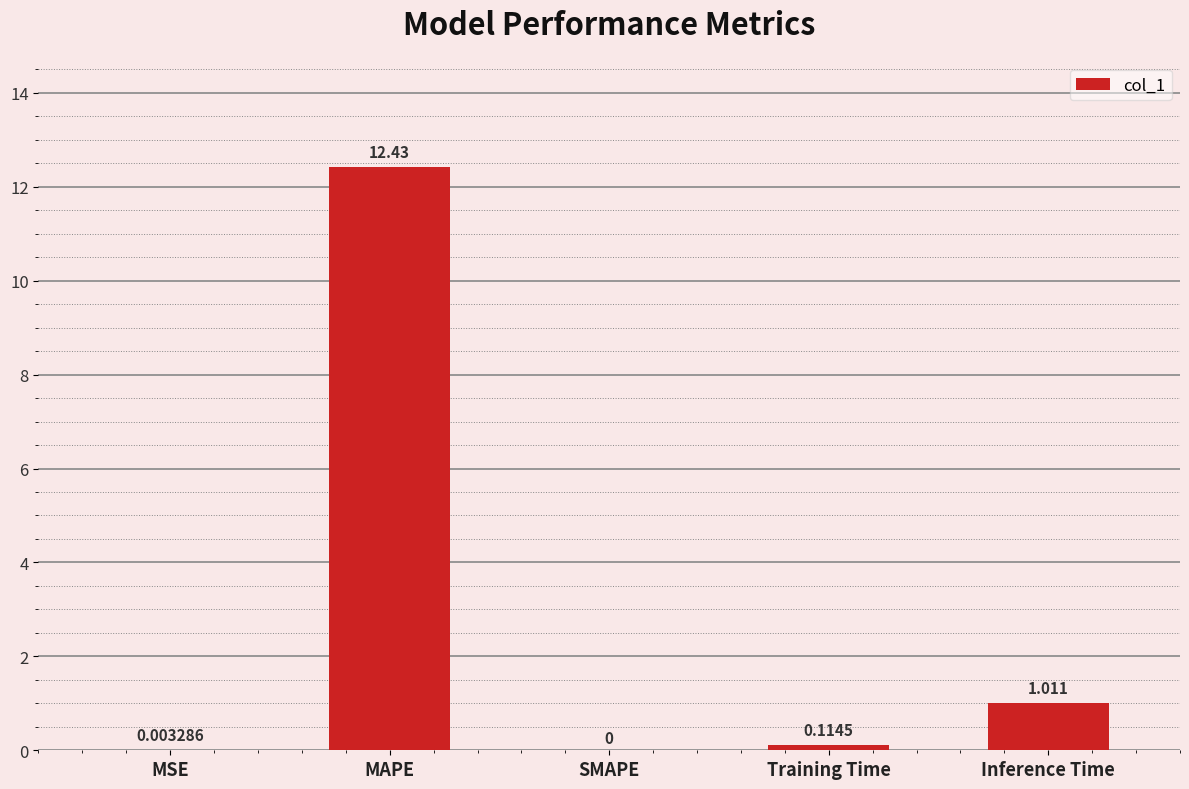

Between Inference Time and Training Time, which is larger?

Inference Time